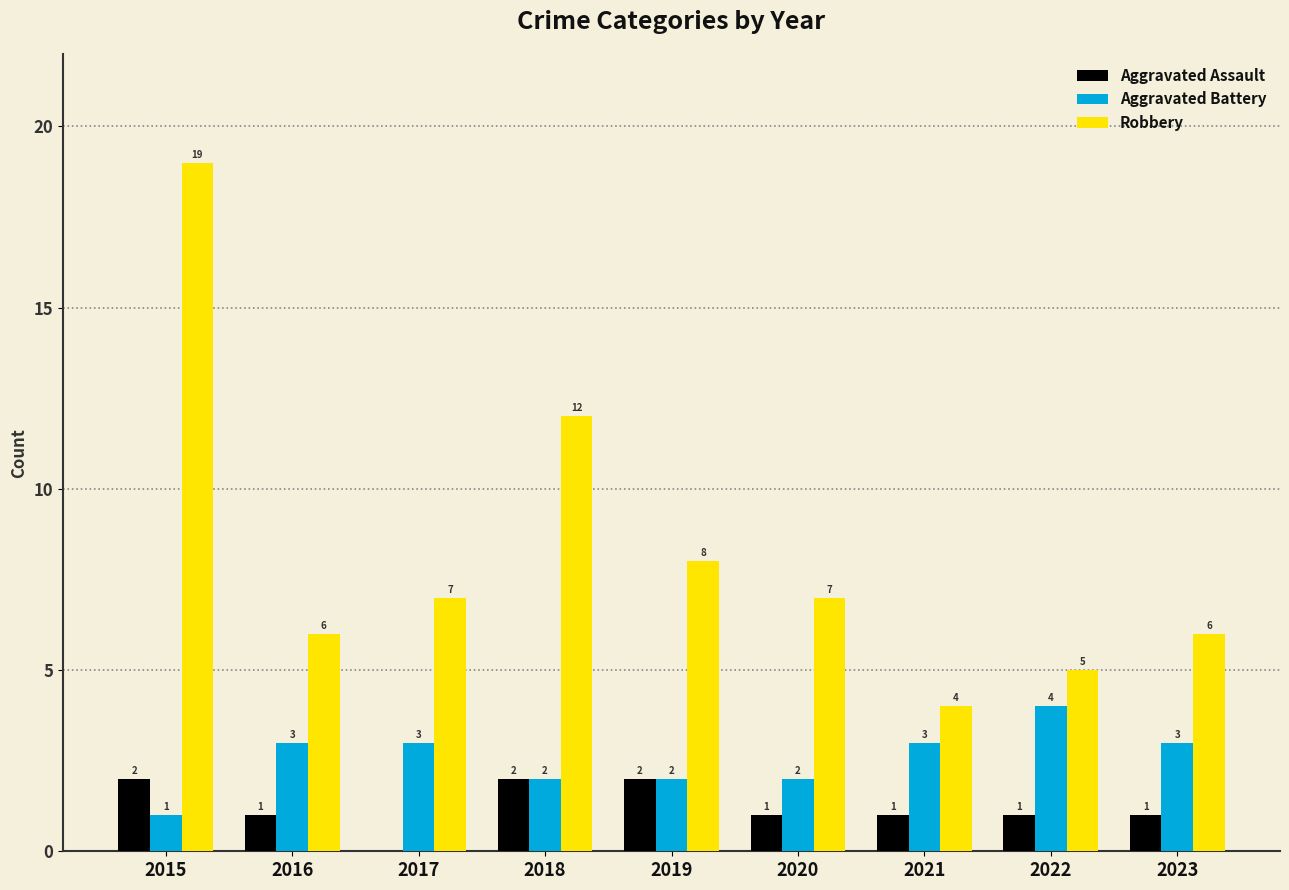

What are all the series names shown in the legend?

Aggravated Assault, Aggravated Battery, Robbery